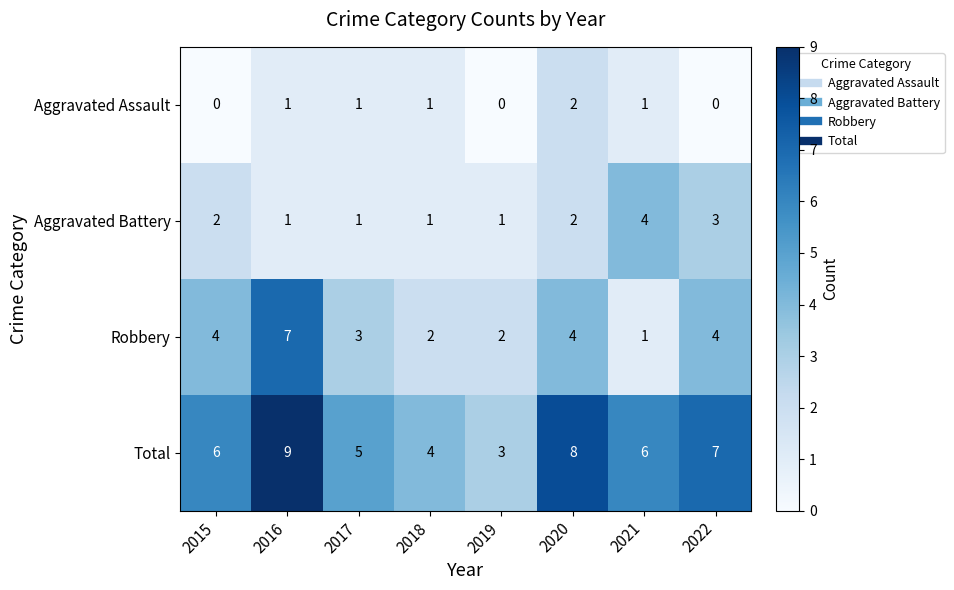

What is the spread (max minus min) of values at 2022?

7